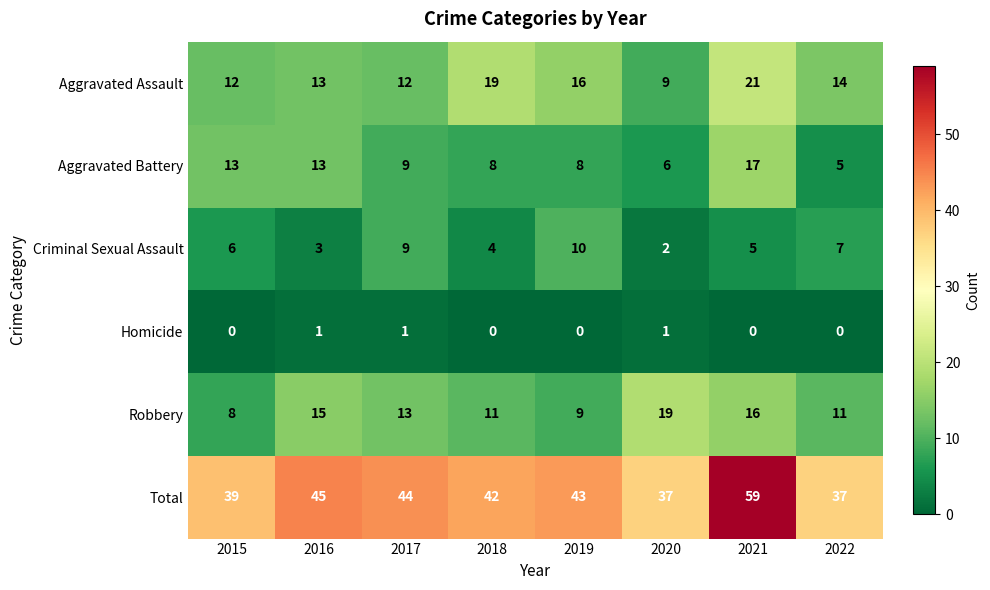

How many series are shown in this chart?

6